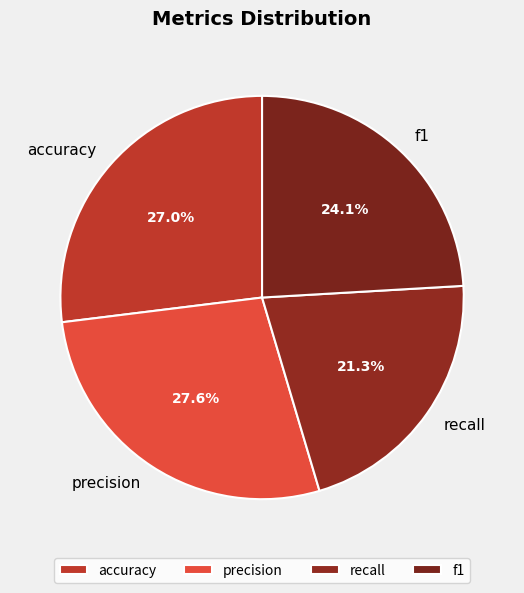

Is it true that f1 is 10% of the pie?

False